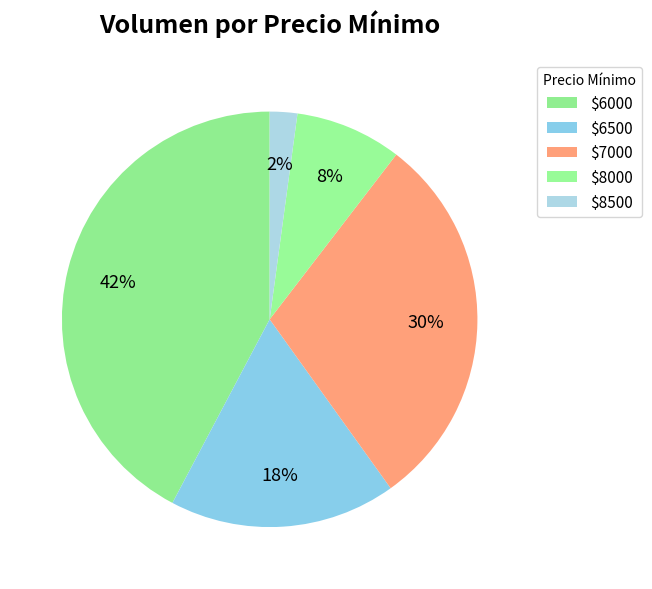

How many segments does this pie chart have?

5